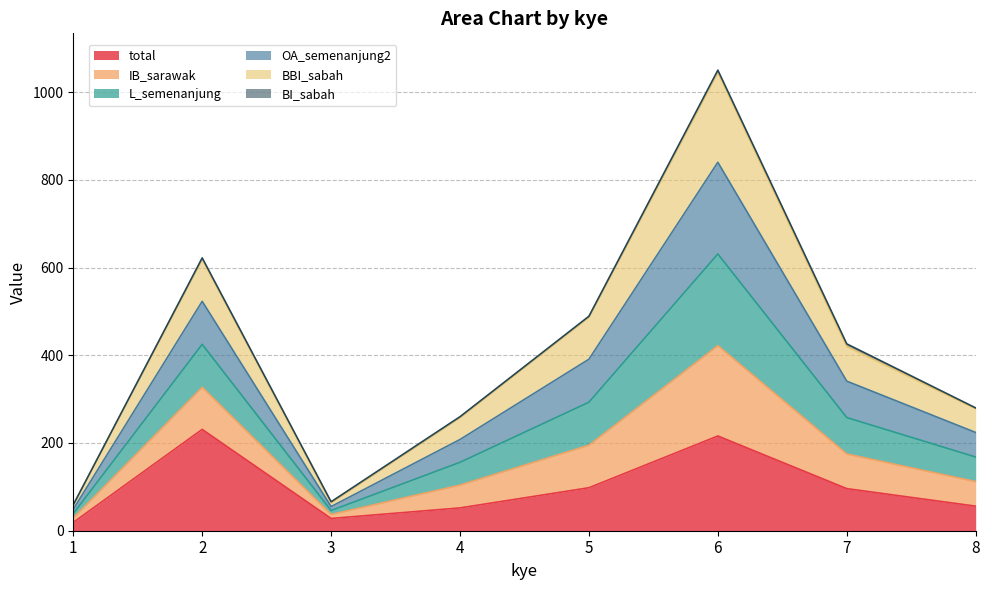

At which label is OA_semenanjung2 closest to 444?

5